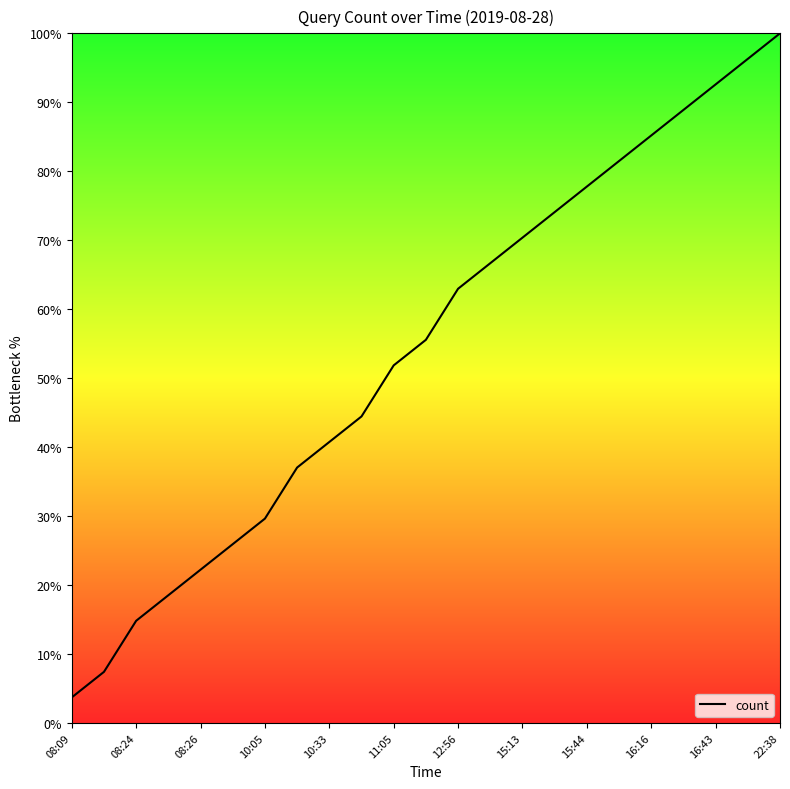

What is the maximum value shown in the chart?

100.0